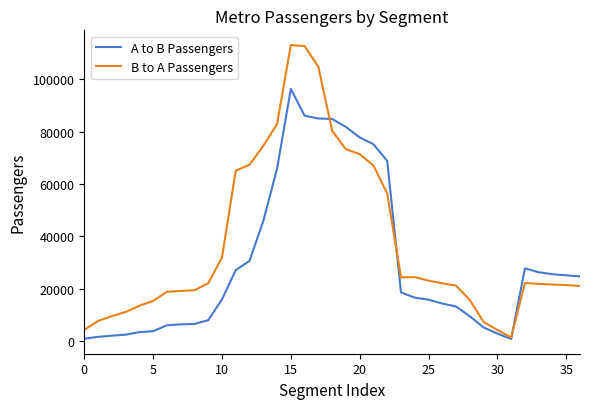

What is the maximum value shown in the chart?

113140.7